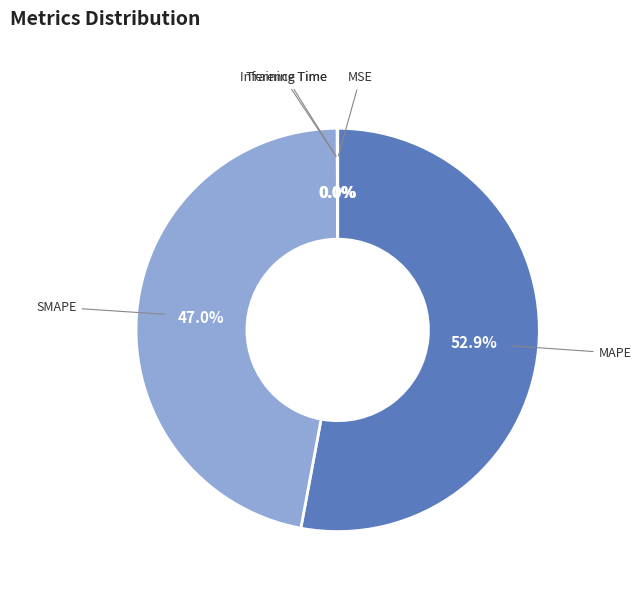

What is the largest slice in the pie chart?

MAPE